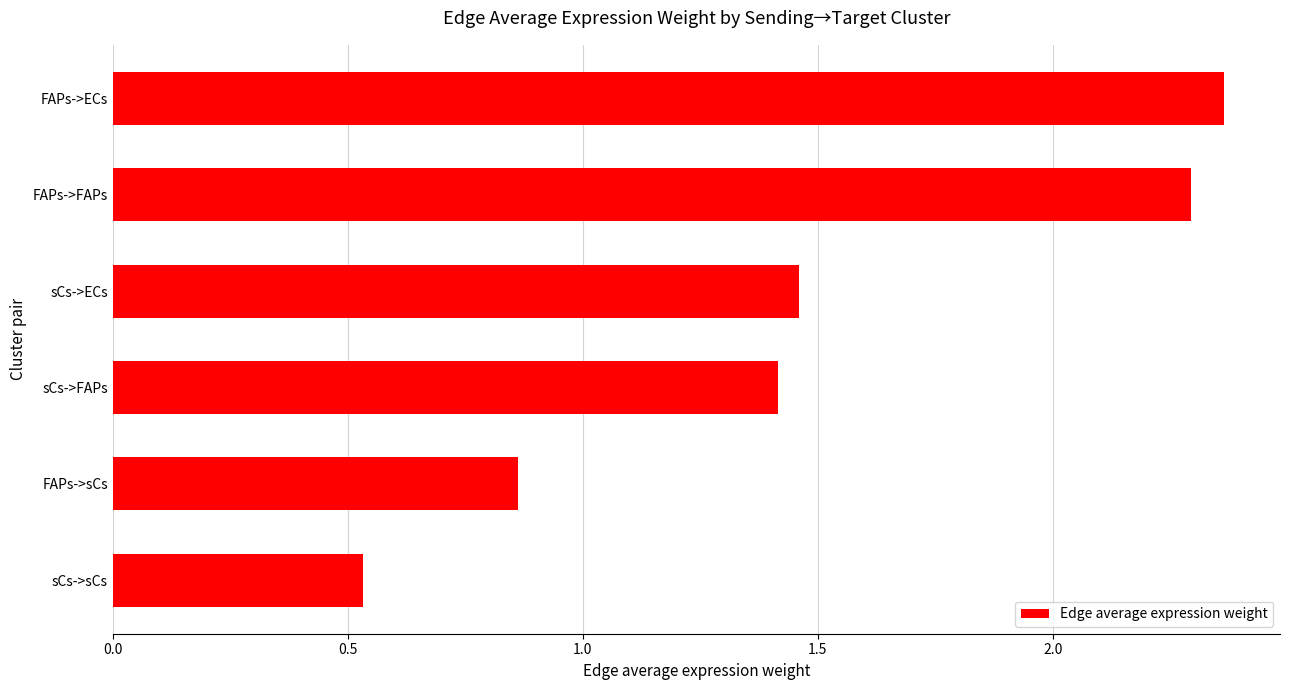

What is the label of the 5th bar from the bottom?

FAPs->FAPs